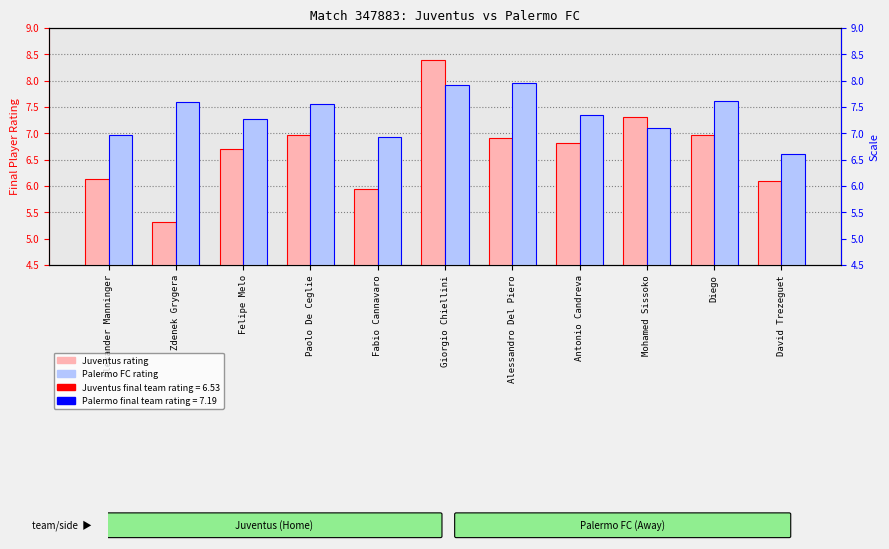

The Palermo FC rating series shows 13.1 at Diego. True or false?

False